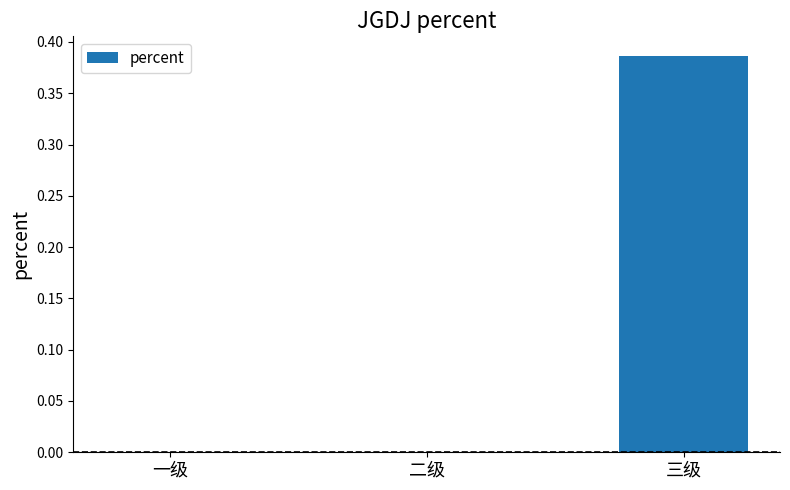

Which category has the highest value across all series?

三级